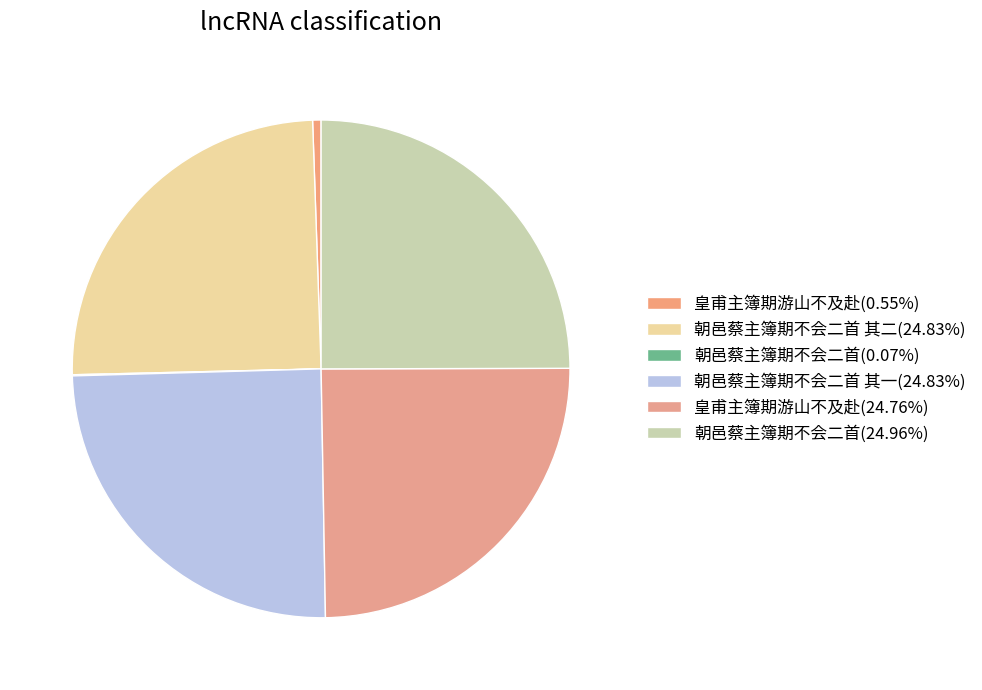

How many segments does this pie chart have?

6